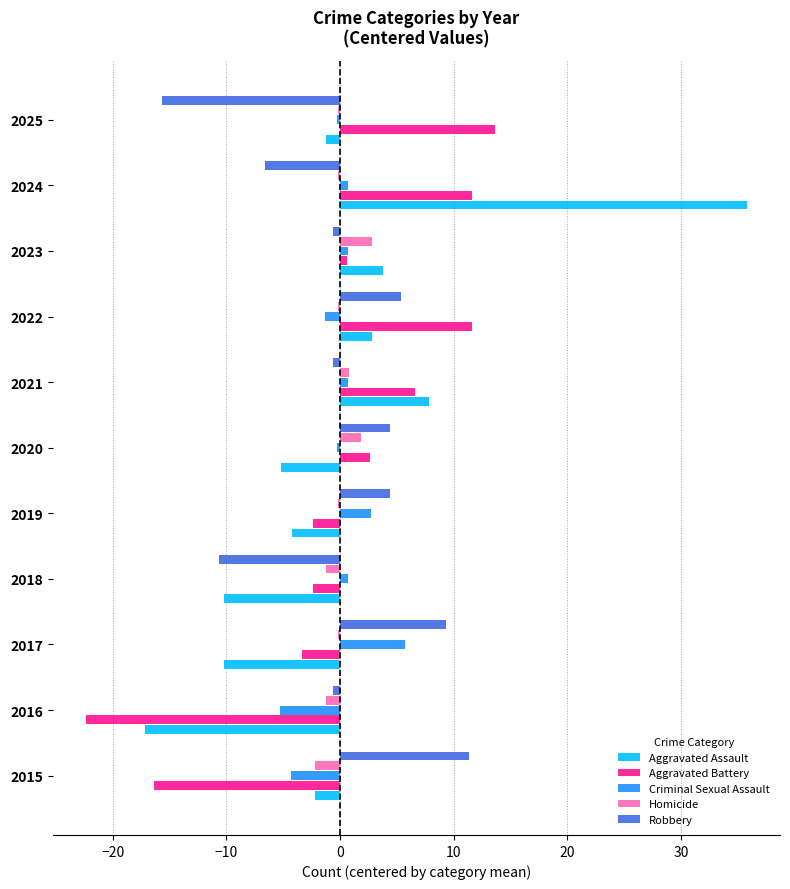

How many values in the Aggravated Assault series exceed -2?

5